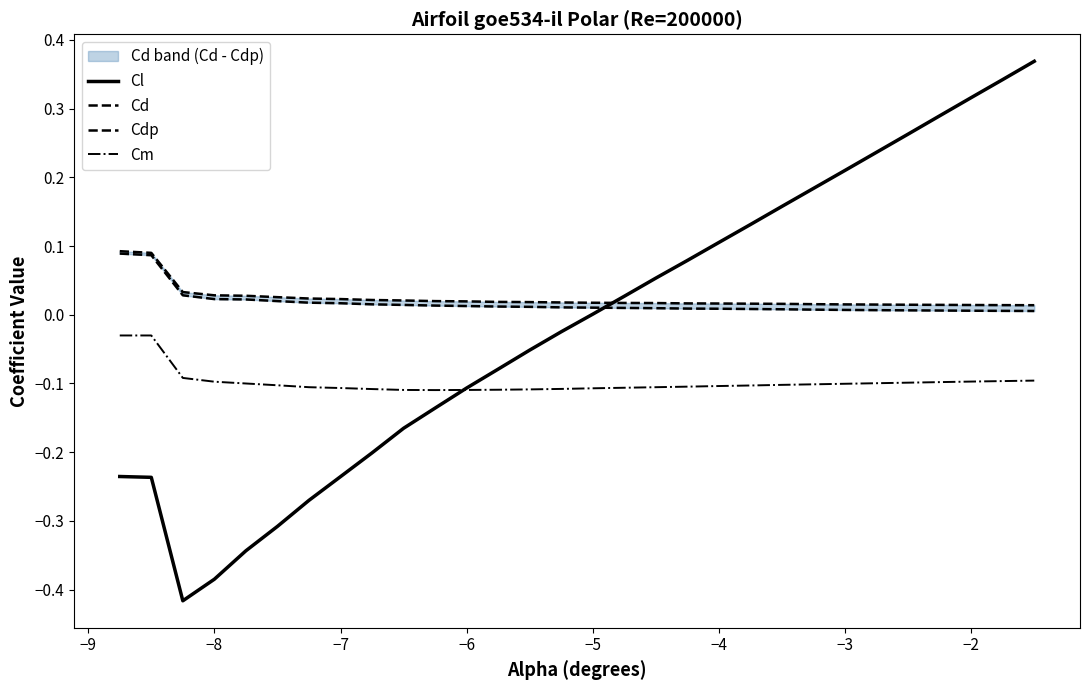

True or false: Cl has a value of -0.2 at −6.

False